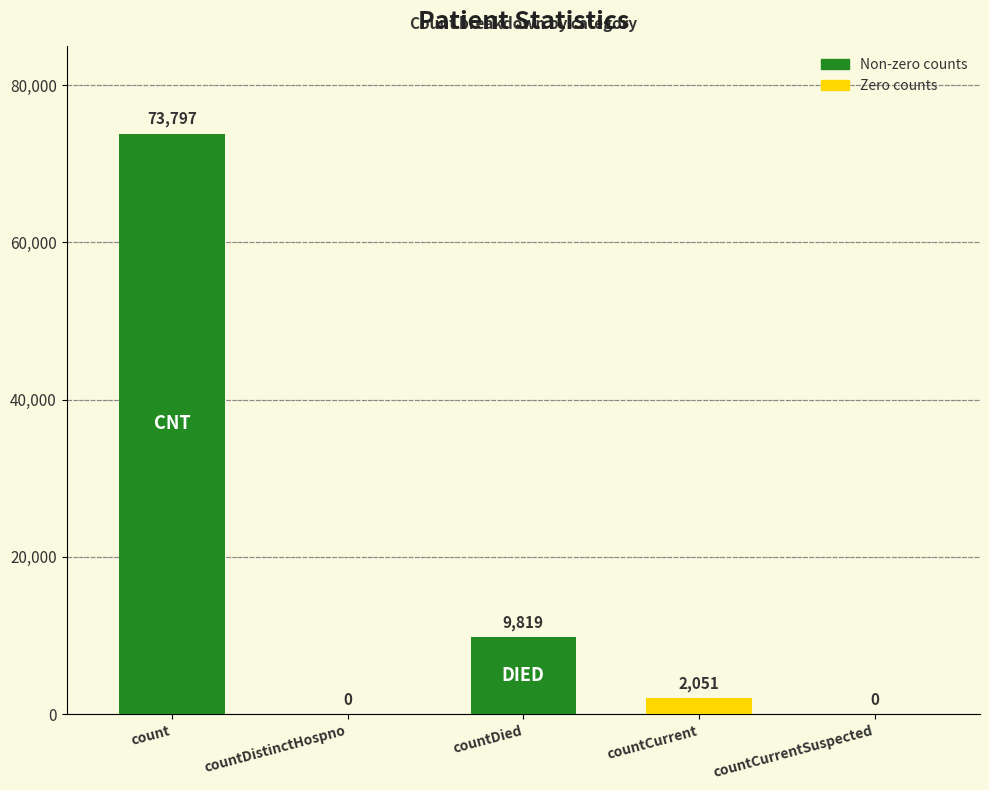

What is the sum of all values?

85667